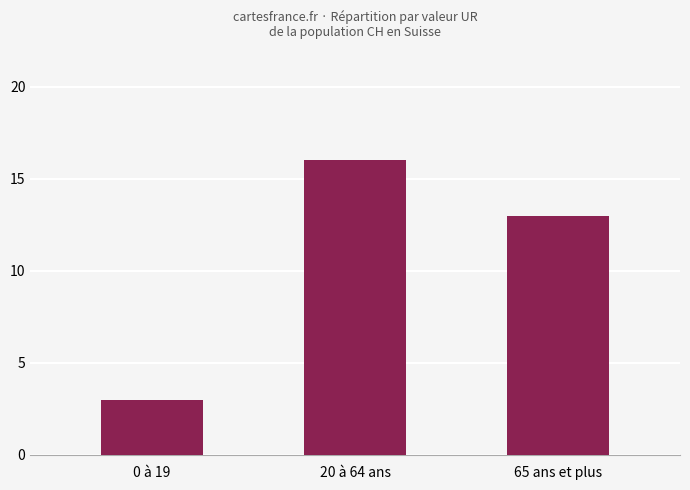

The value at 65 ans et plus is 5. True or false?

False